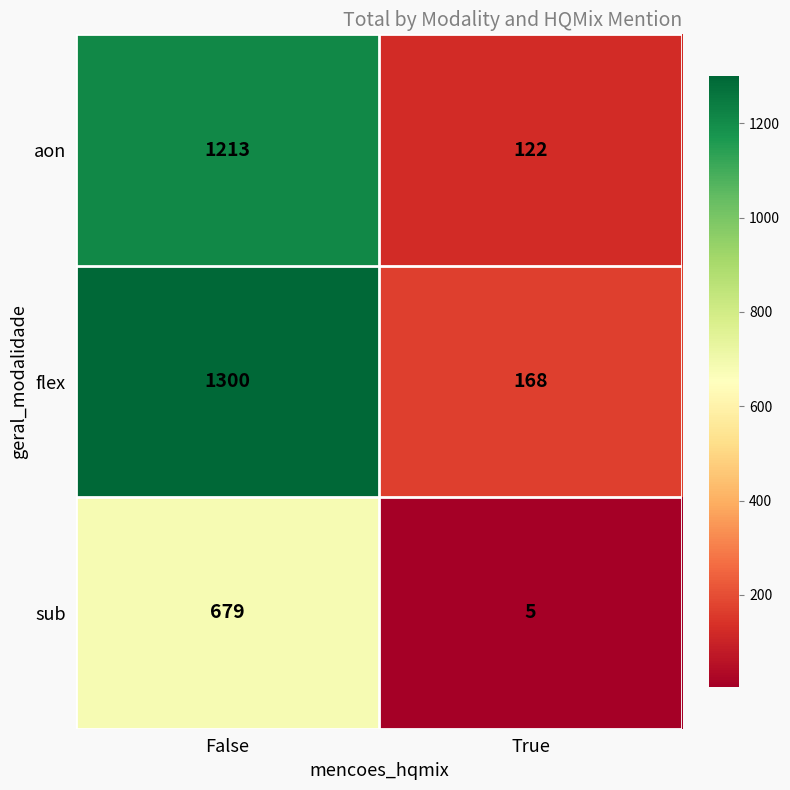

Which series changed the most between False and True?

flex